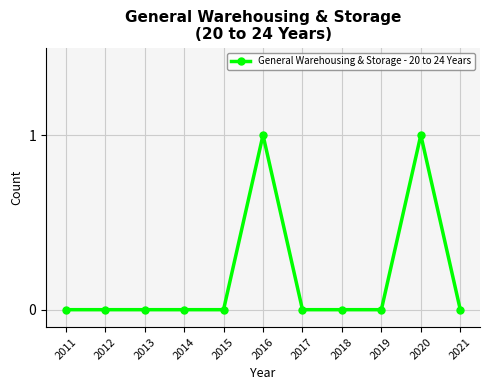

What is the change in value from 2011 to 2016?

+1